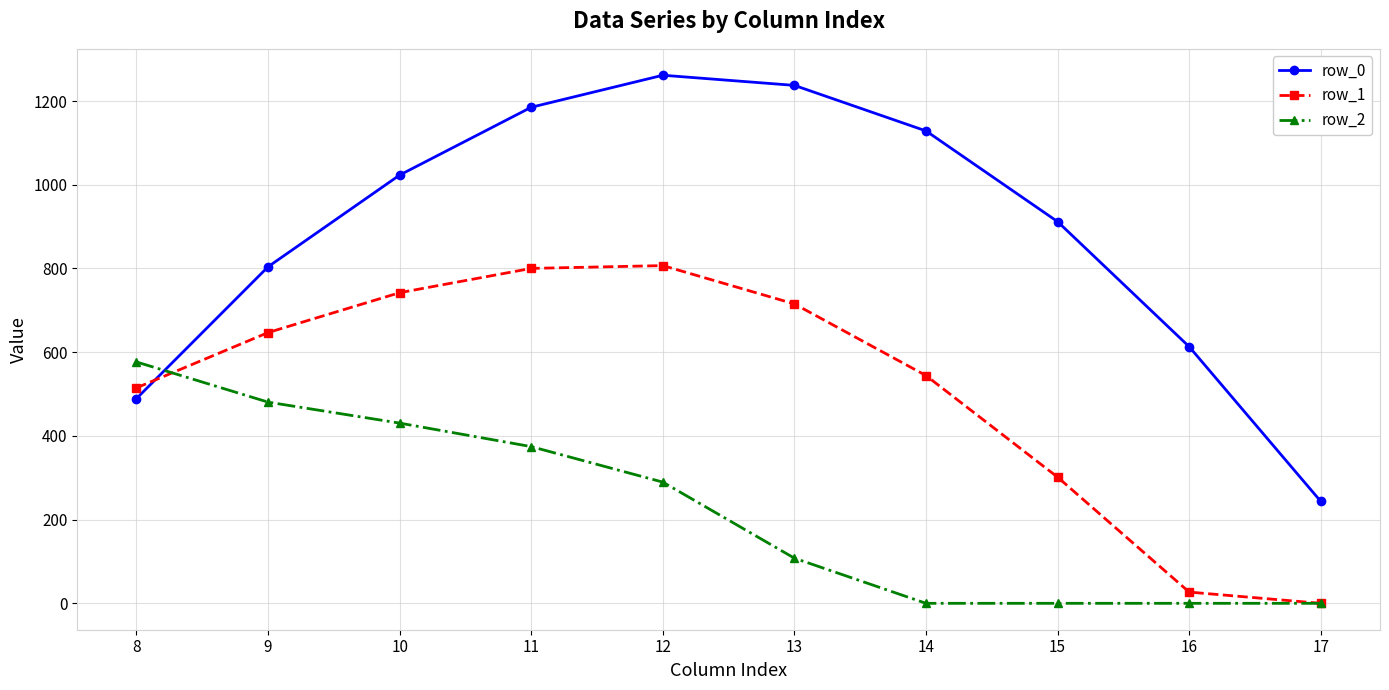

Is this an area chart (filled region under the line)?

No